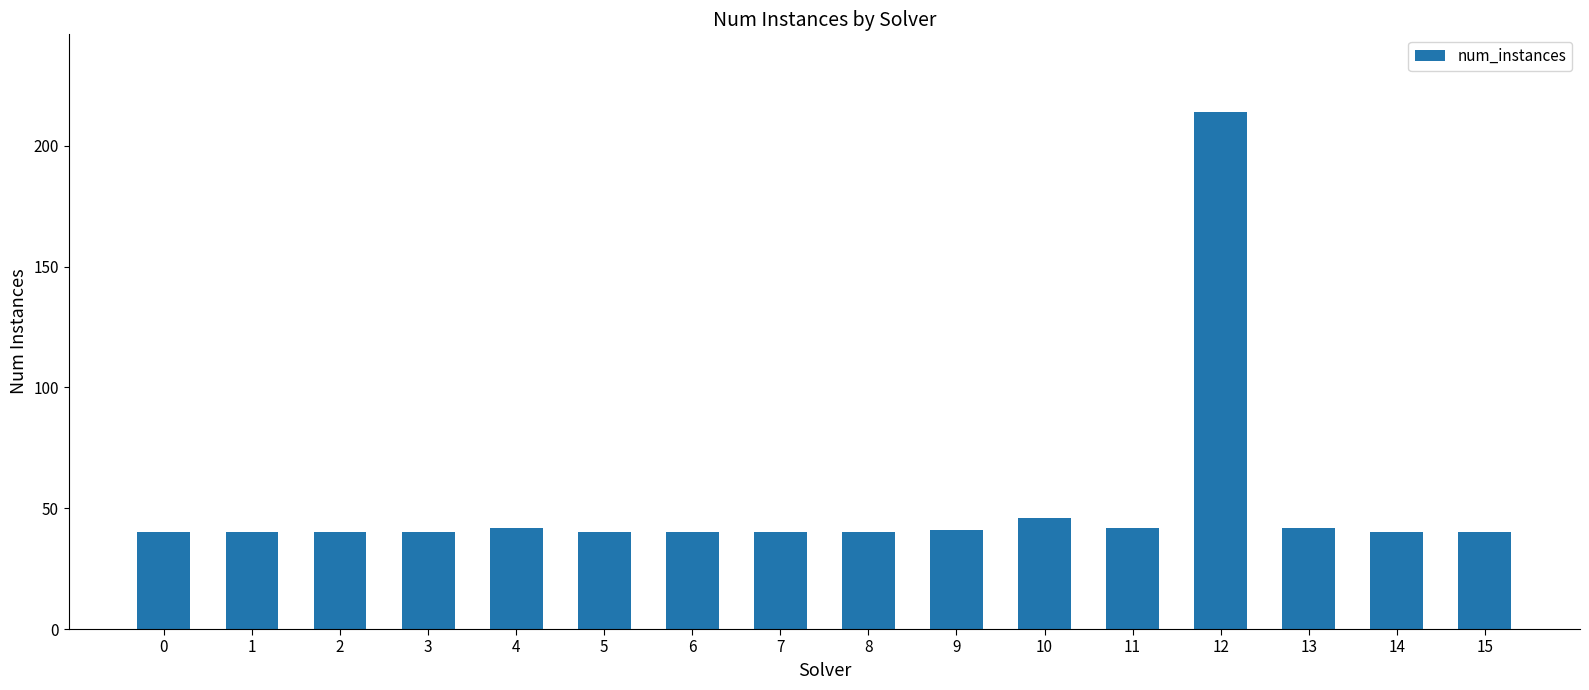

The value at 8 is 40. True or false?

True